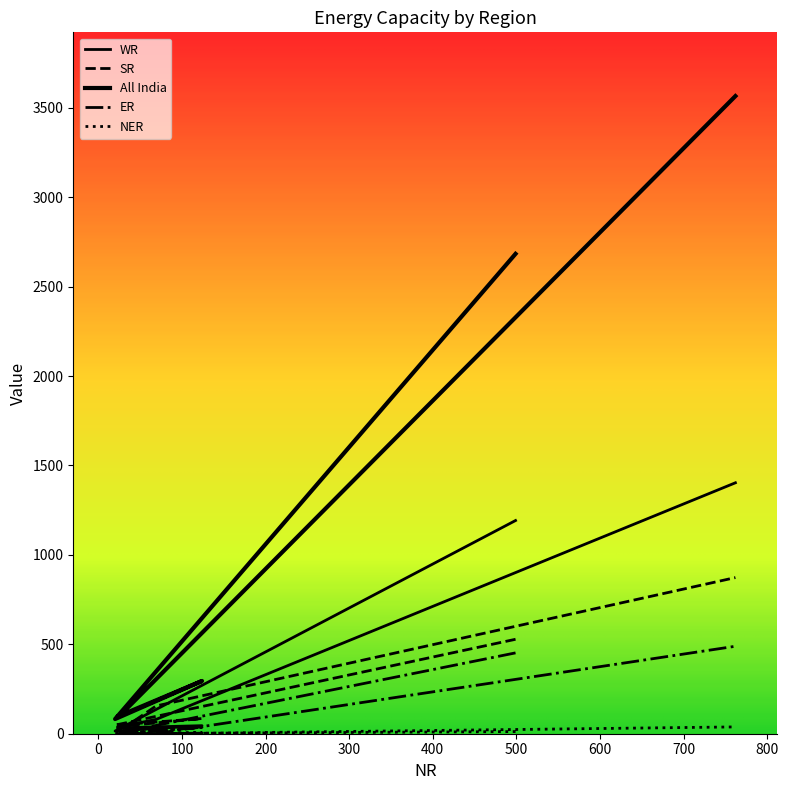

The All India series shows 3565 at 762. True or false?

True